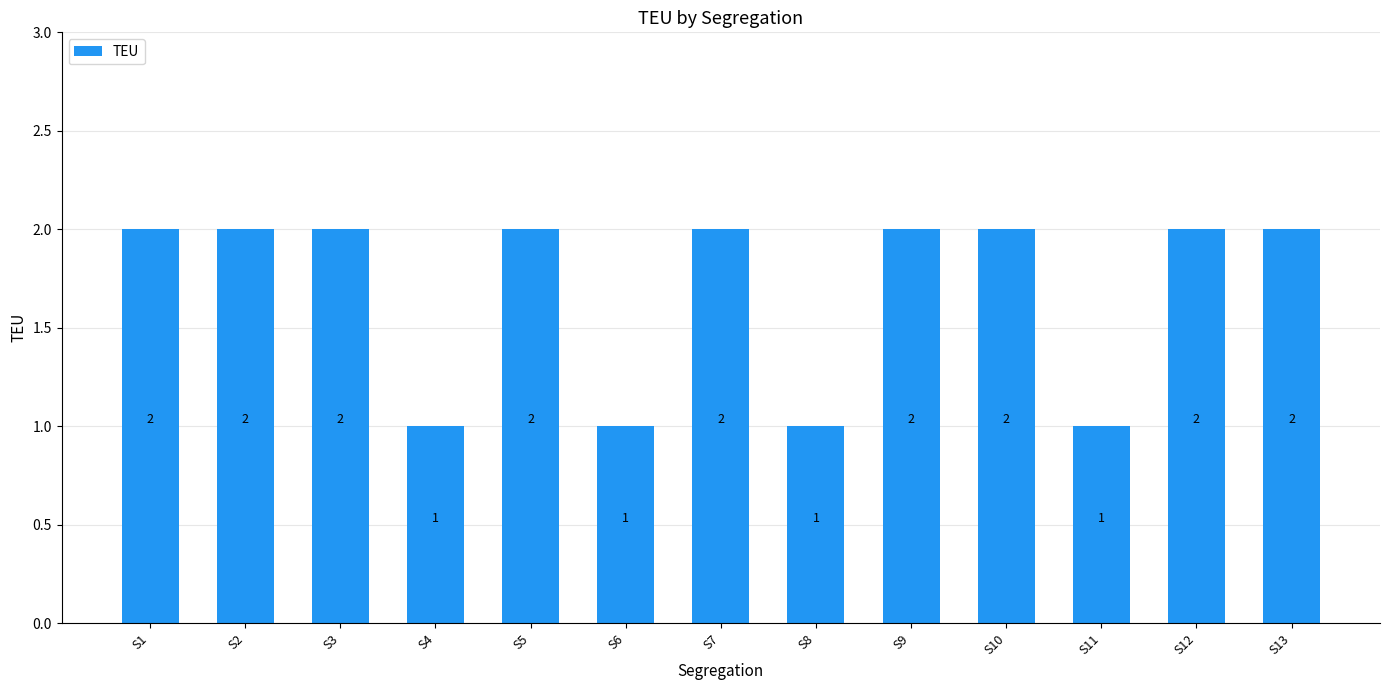

Read the value at S1.

2